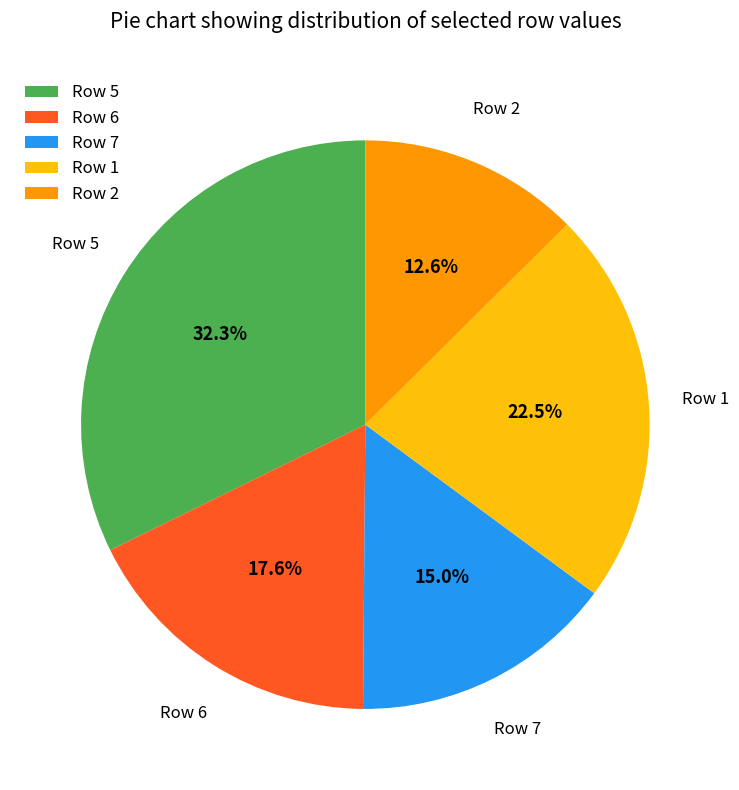

Which has a higher value, Row 1 or Row 2?

Row 1